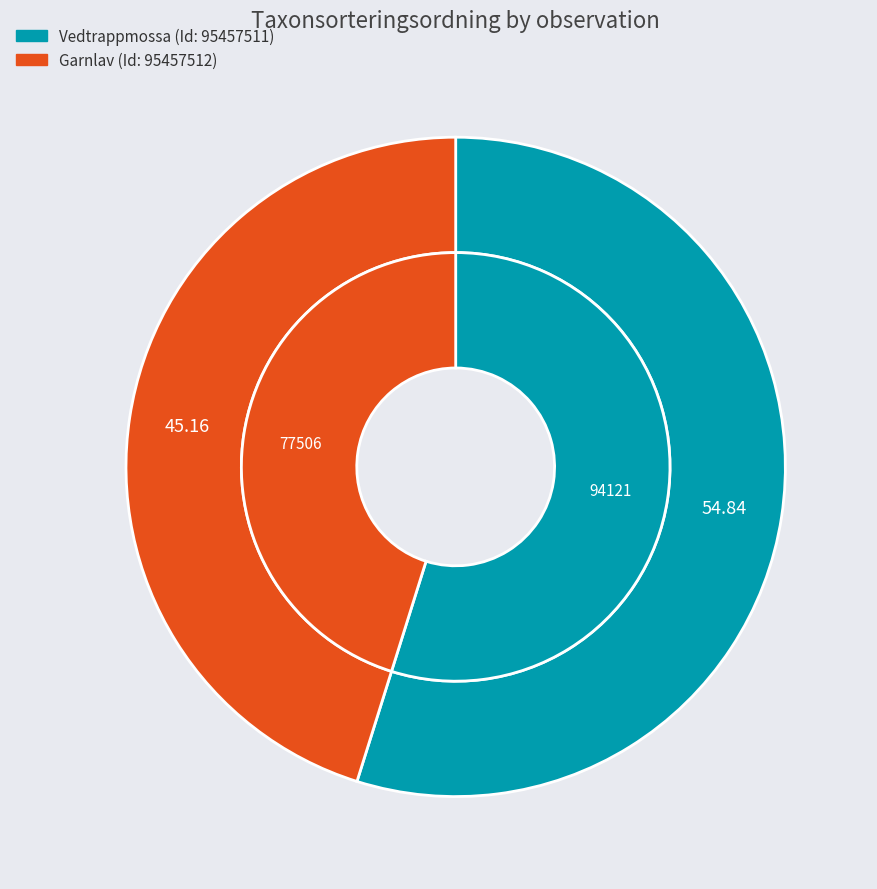

What is the smallest slice in the pie chart?

95457512